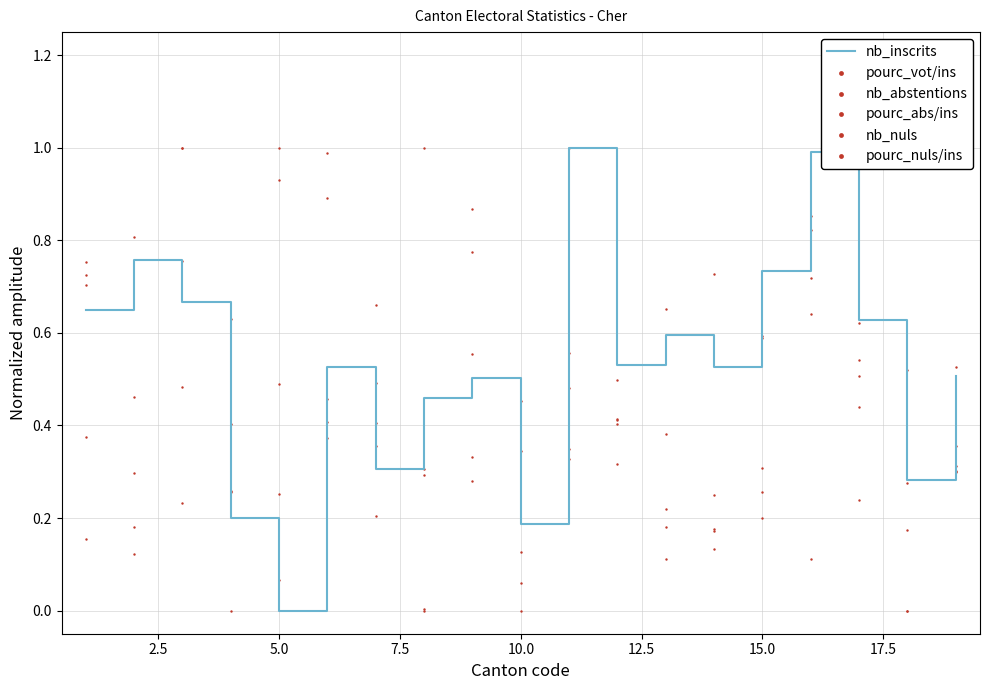

Which series reaches the maximum Y coordinate?

nb_inscrits